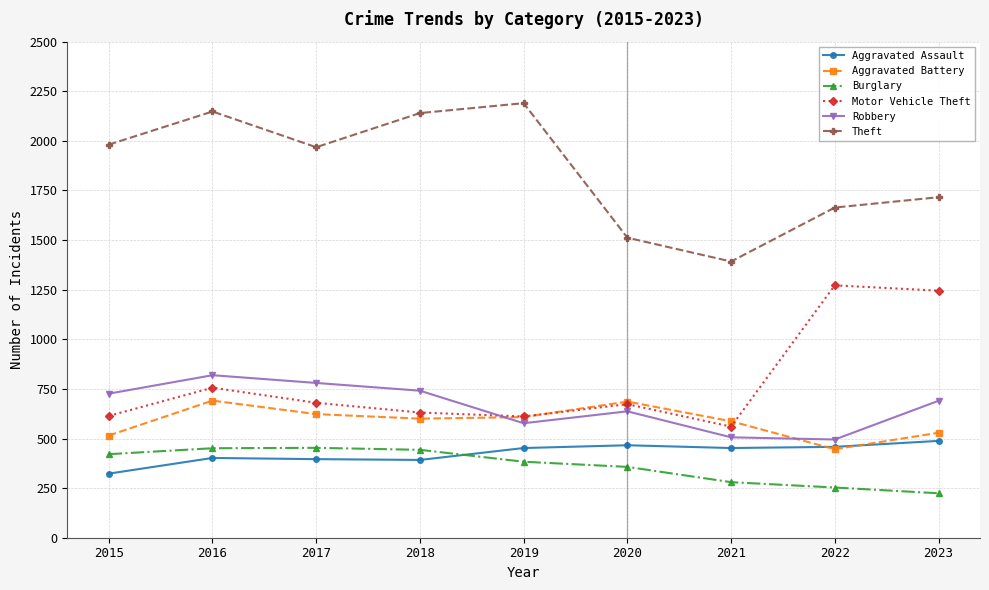

What is the maximum value shown in the chart?

2190